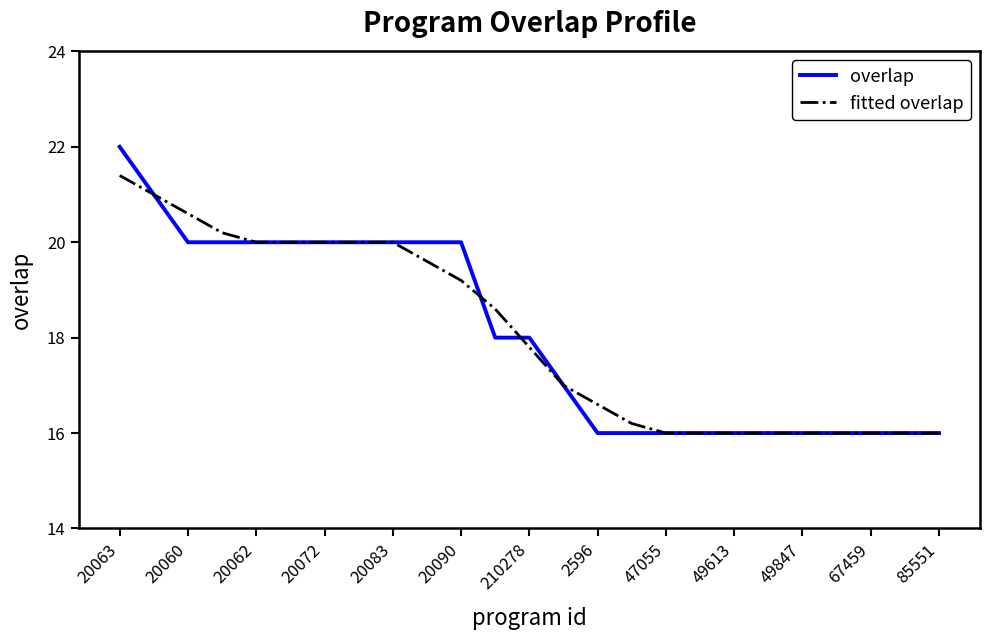

Is this an area chart (filled region under the line)?

No